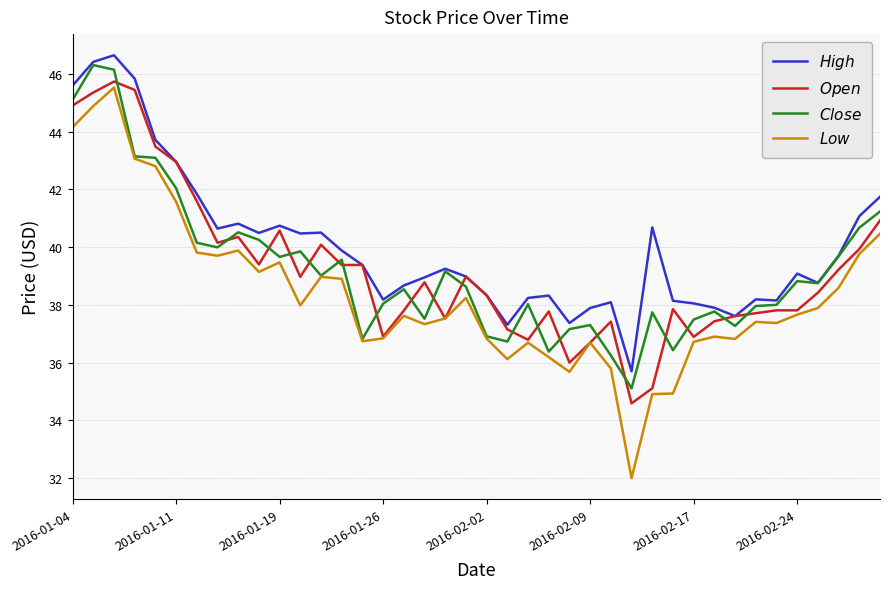

What is the greatest value displayed?

46.6